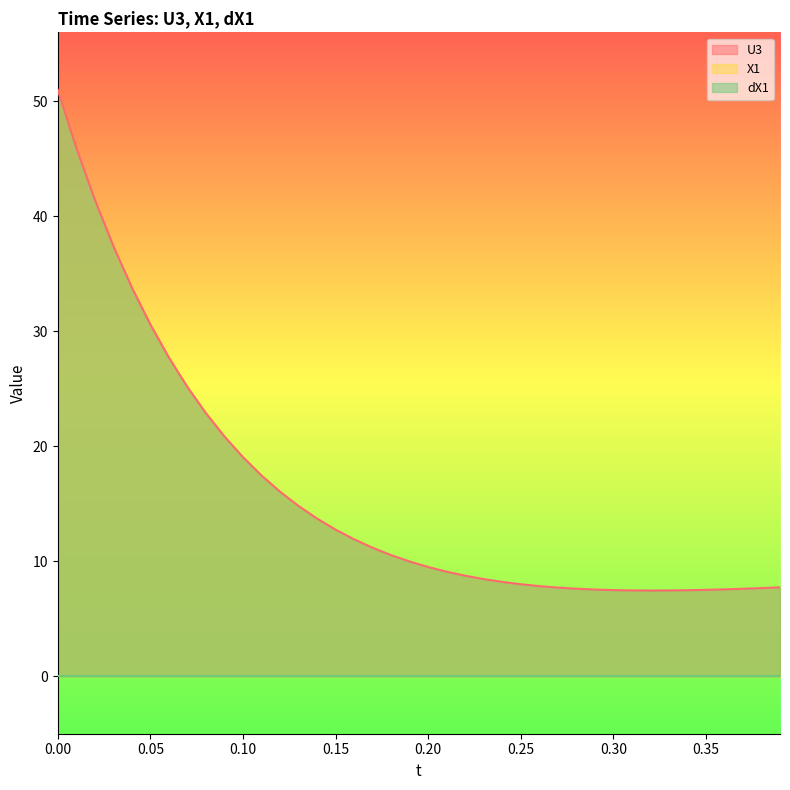

Which series has the largest total across all categories?

U3